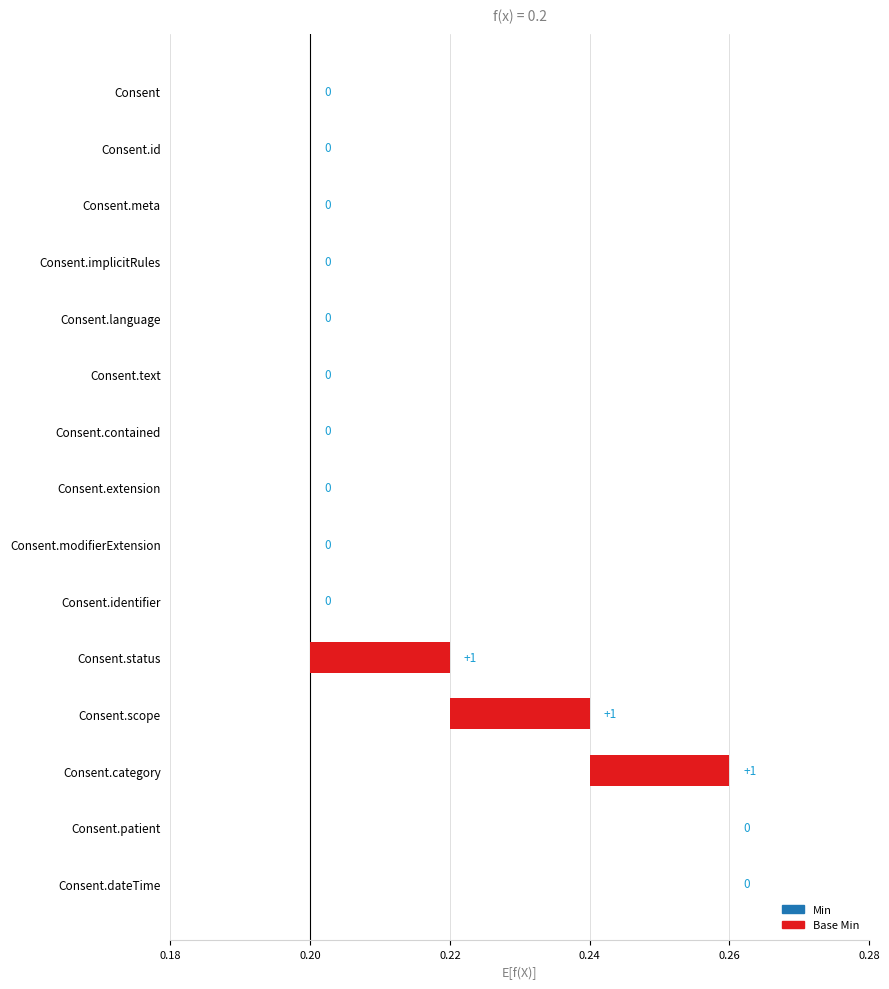

Is the value of Base Min at Consent.patient greater than the value of Min at Consent.modifierExtension?

No